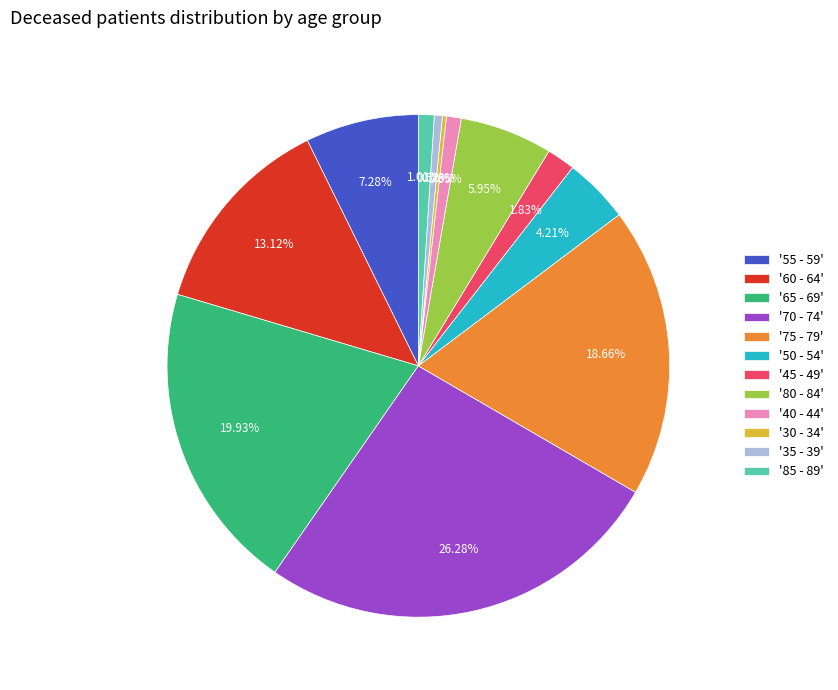

Does '80 - 84' account for over 50% of the chart?

No